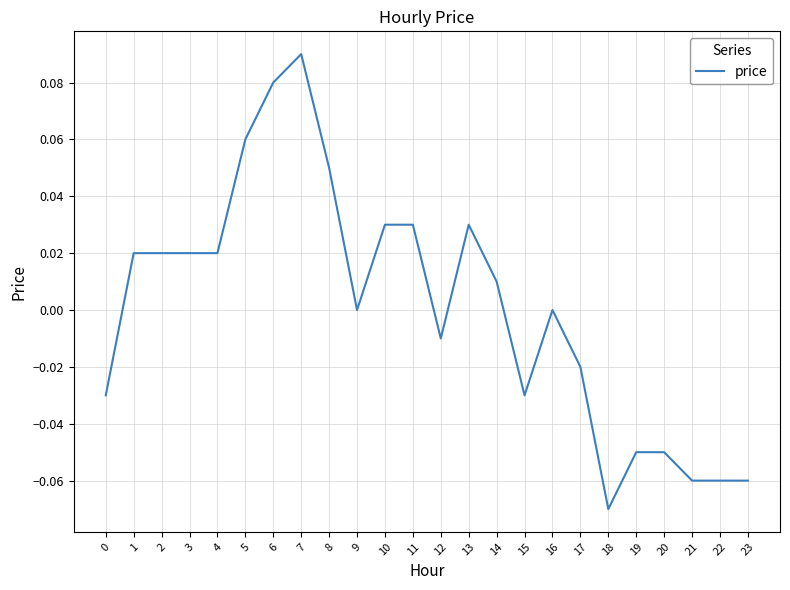

Does the chart have visible grid lines?

Yes